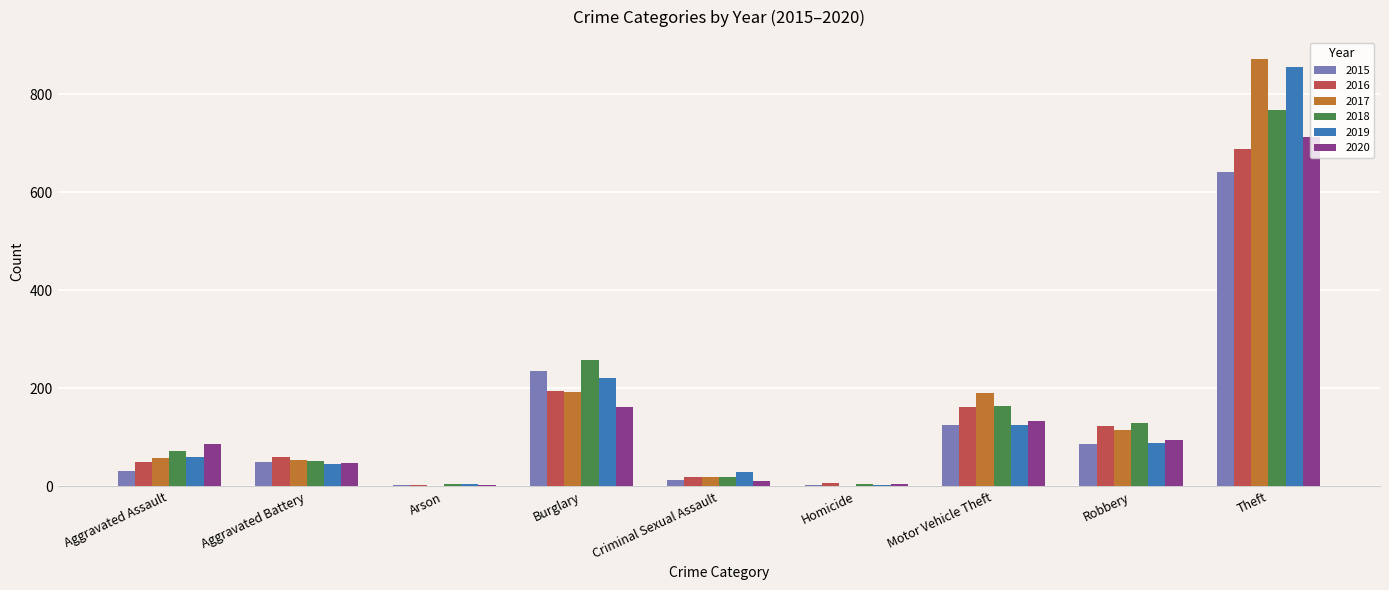

How many data points does each series have?

9